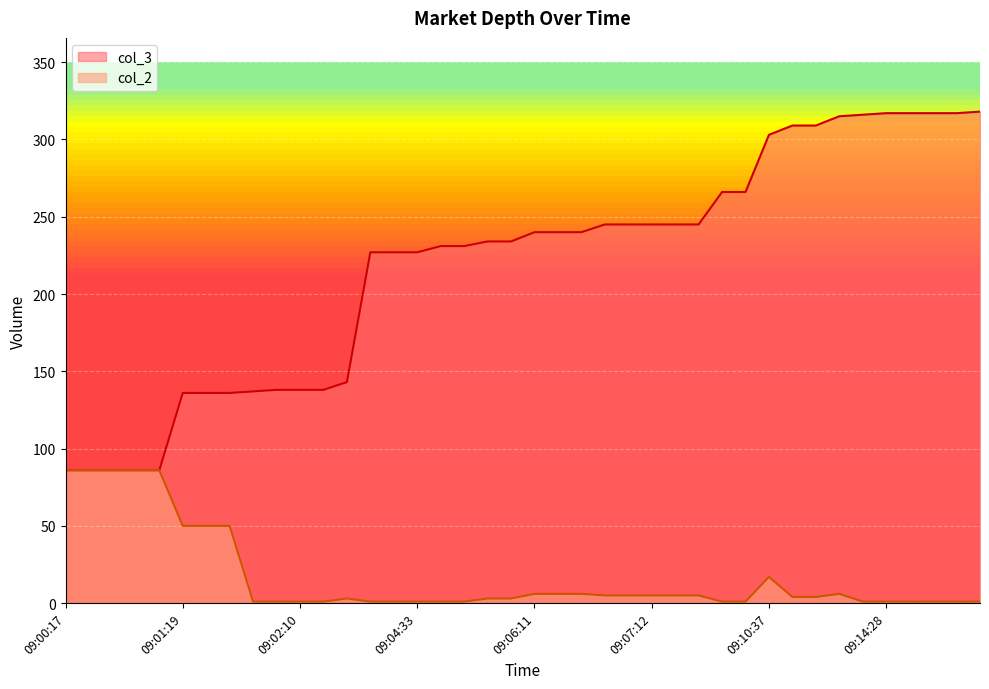

Where is col_3 nearest to the value 202?

09:04:08